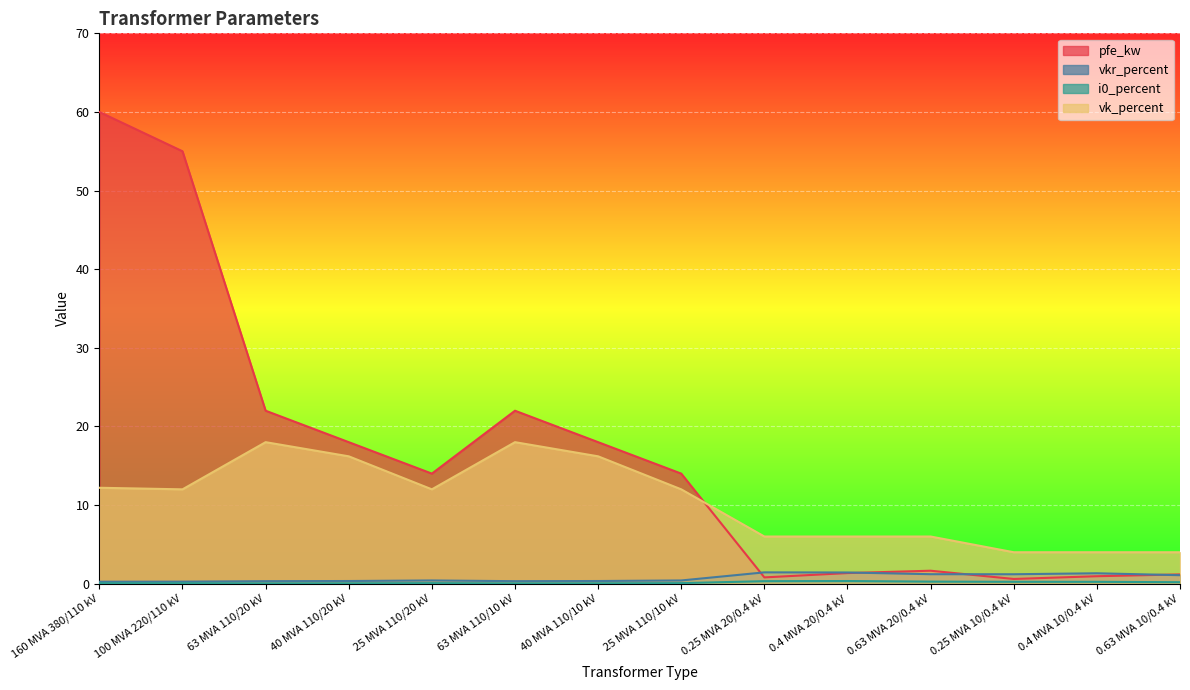

In vkr_percent, how many points are higher than both neighbors (excluding endpoints)?

3